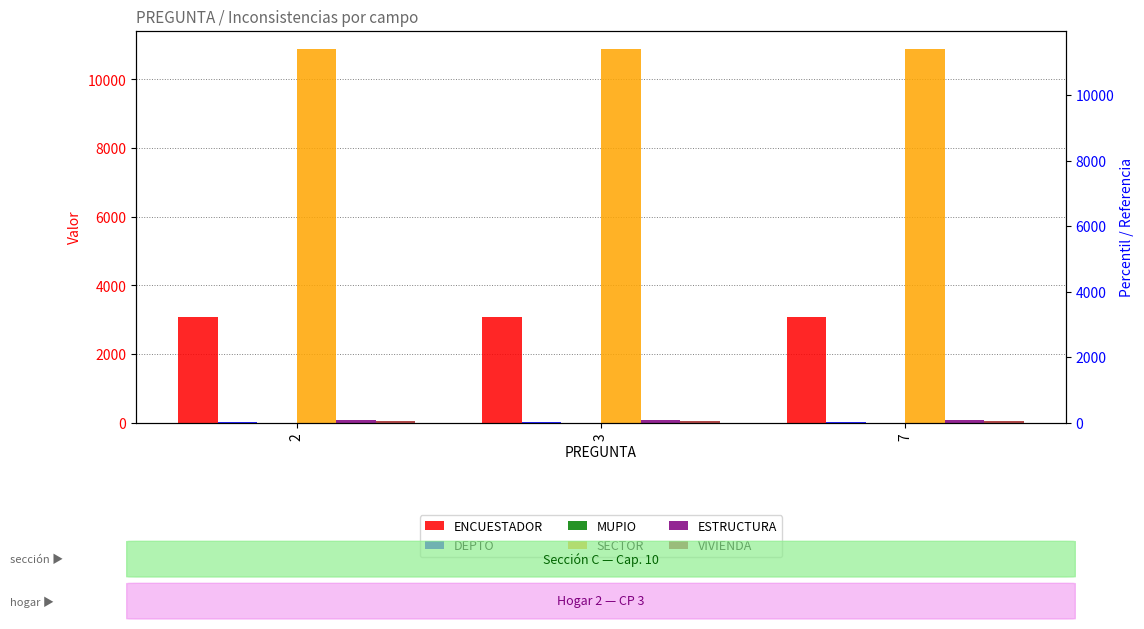

At how many categories does at least one series exceed 7106?

3